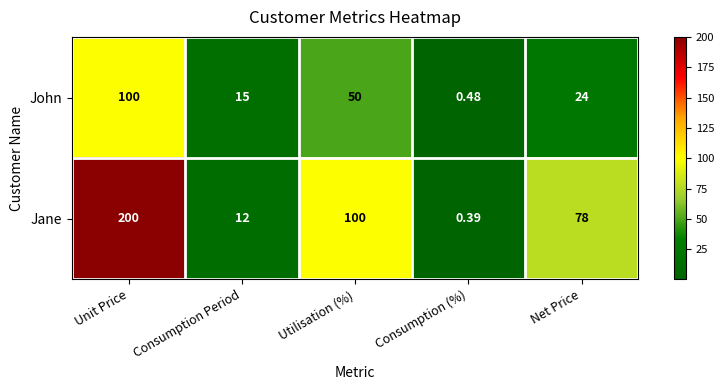

Which category has the lowest value in the John series?

Consumption (%)